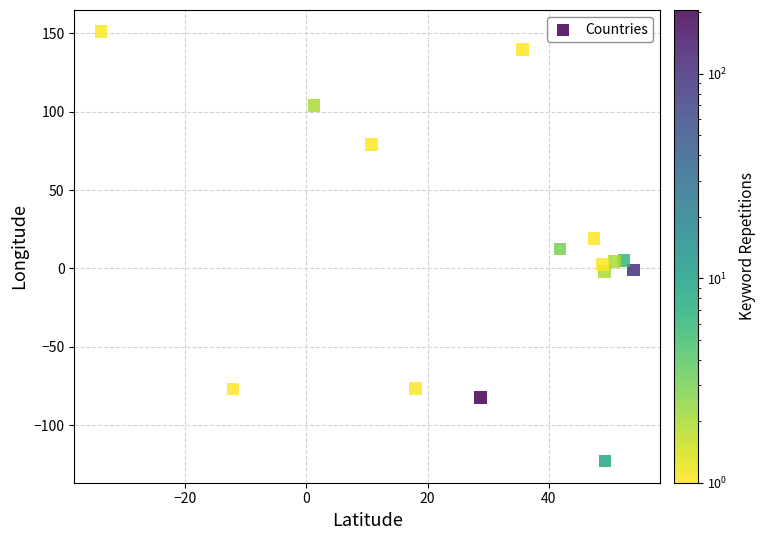

What is the range of X values (max minus min)?

87.8